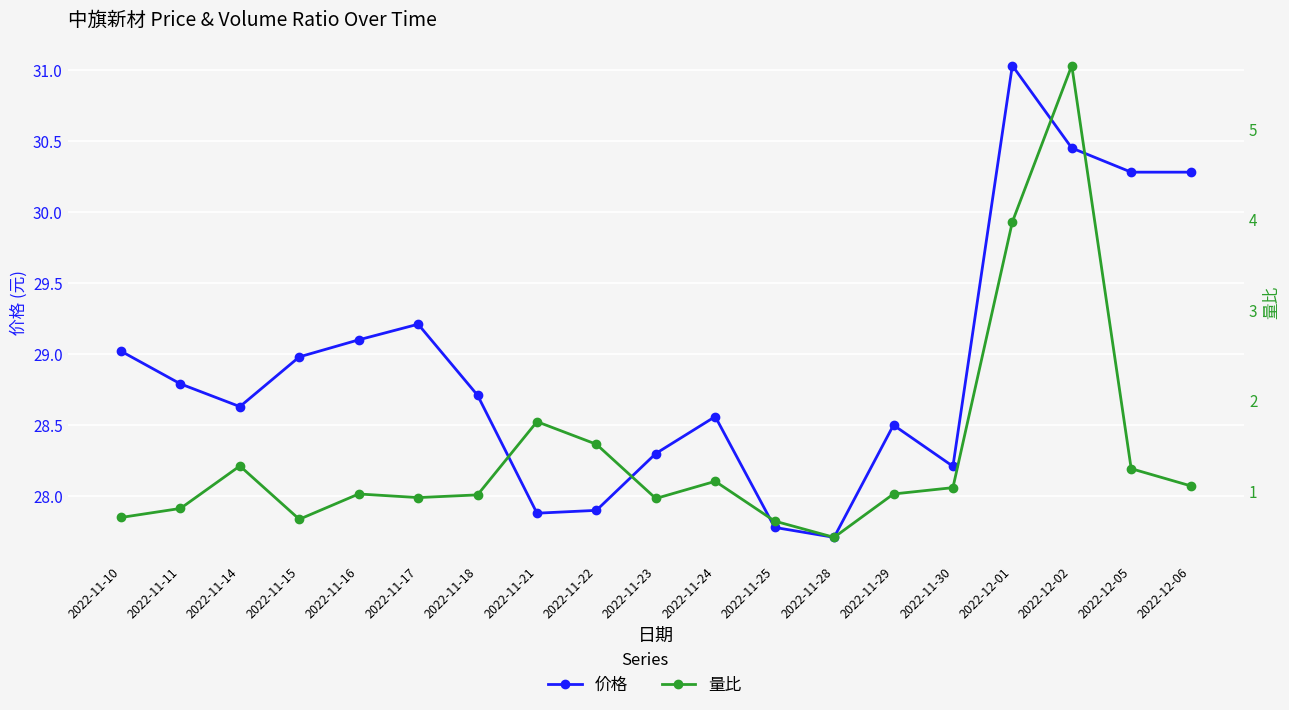

What is the difference between the second highest and second lowest values in the 价格 series?

2.7